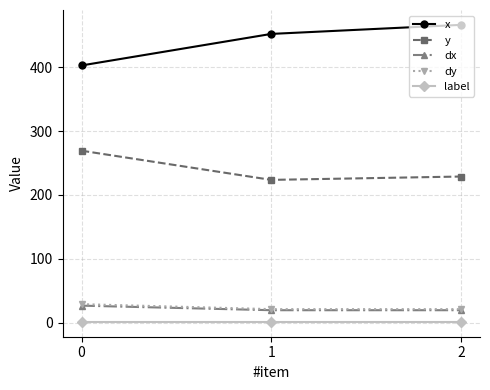

Is the value of y at 0 greater than the value of x at 1?

No